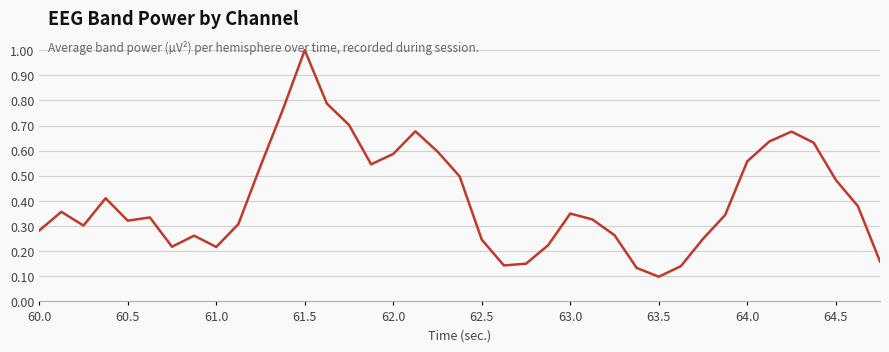

What is the greatest value displayed?

1.0